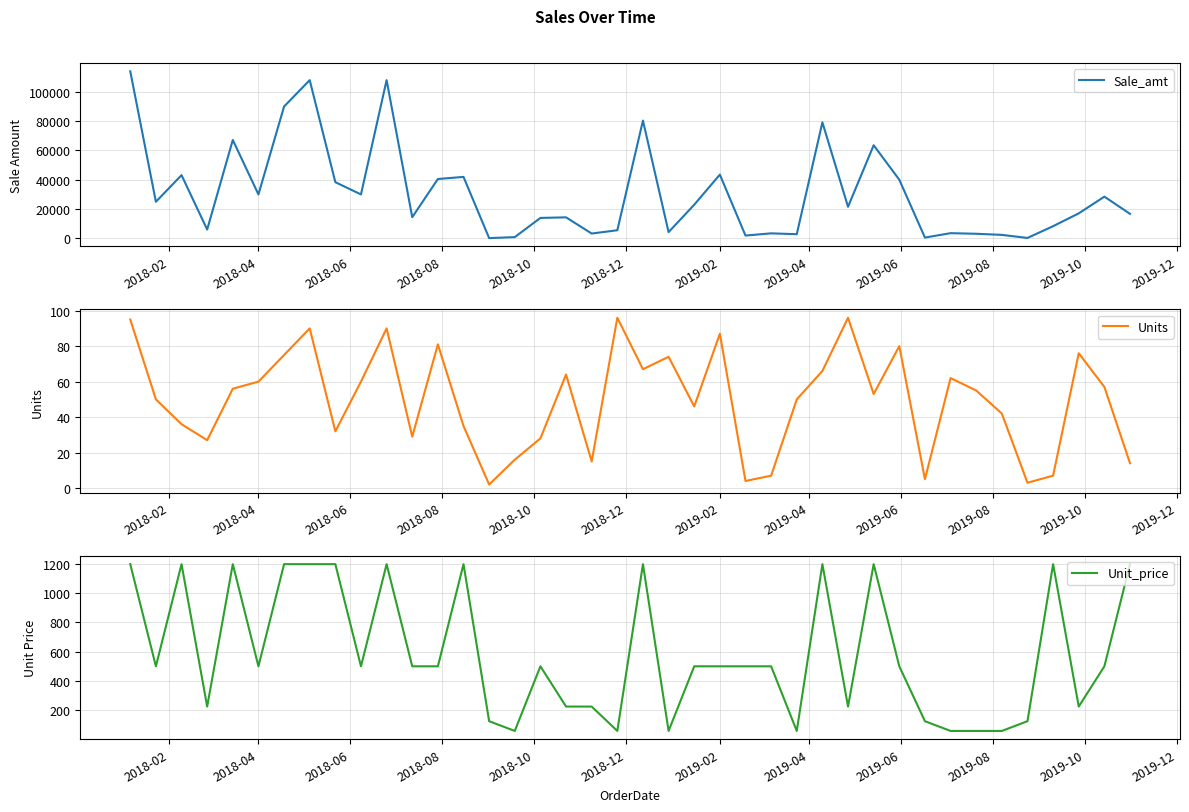

How many data points does each series have?

40